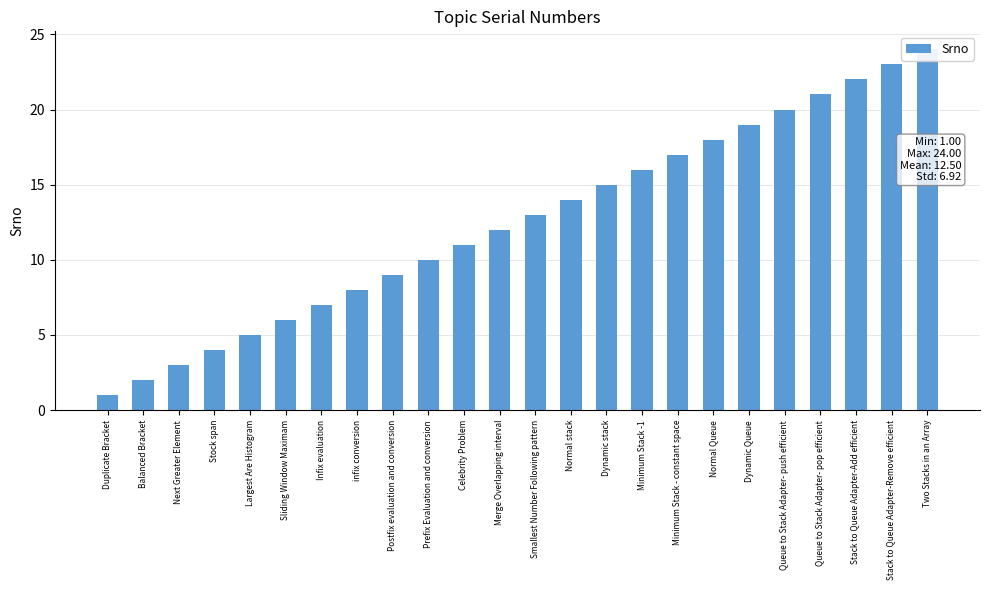

What is the difference between the values at Smallest Number Following pattern and Duplicate Bracket?

12